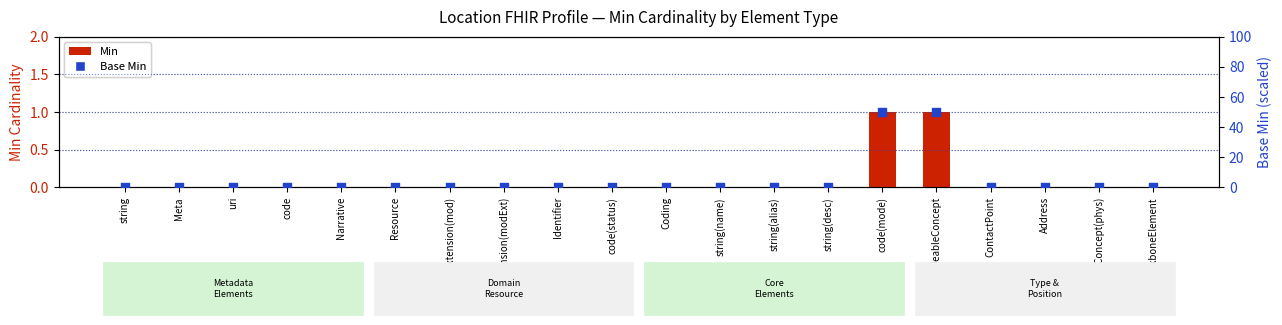

Which series has the largest total across all categories?

Base Min